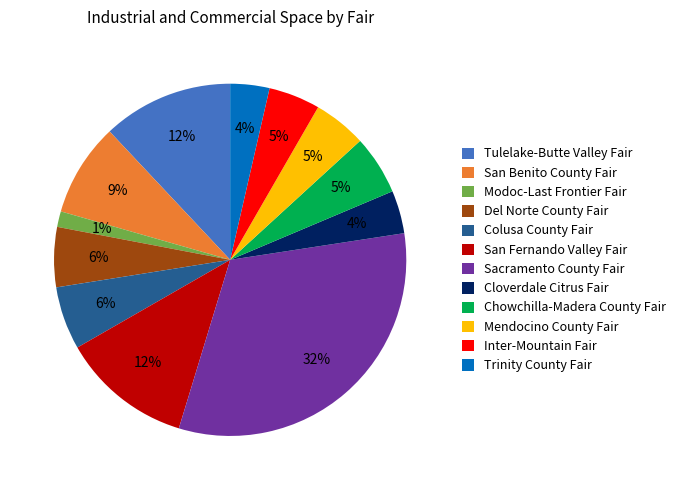

Is it true that Del Norte County Fair is 1% of the pie?

False